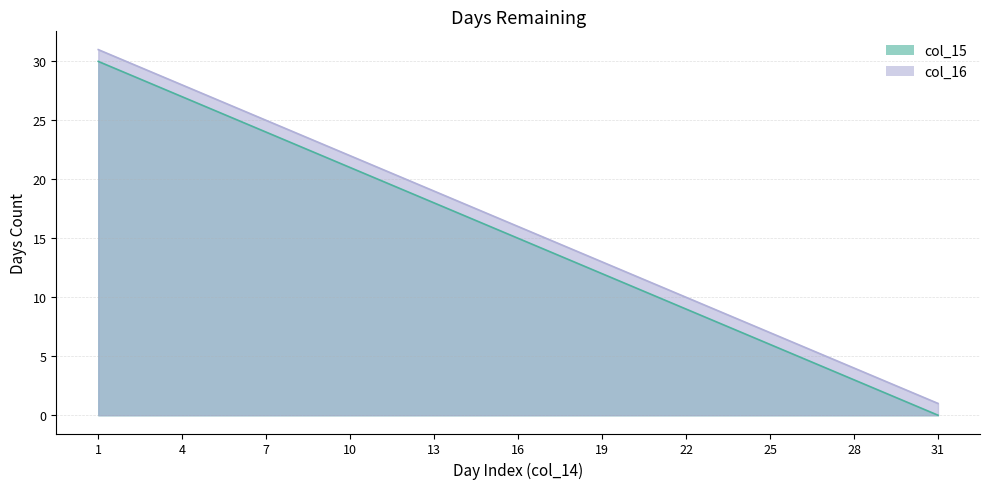

How many values in the col_15 series are below 15?

15